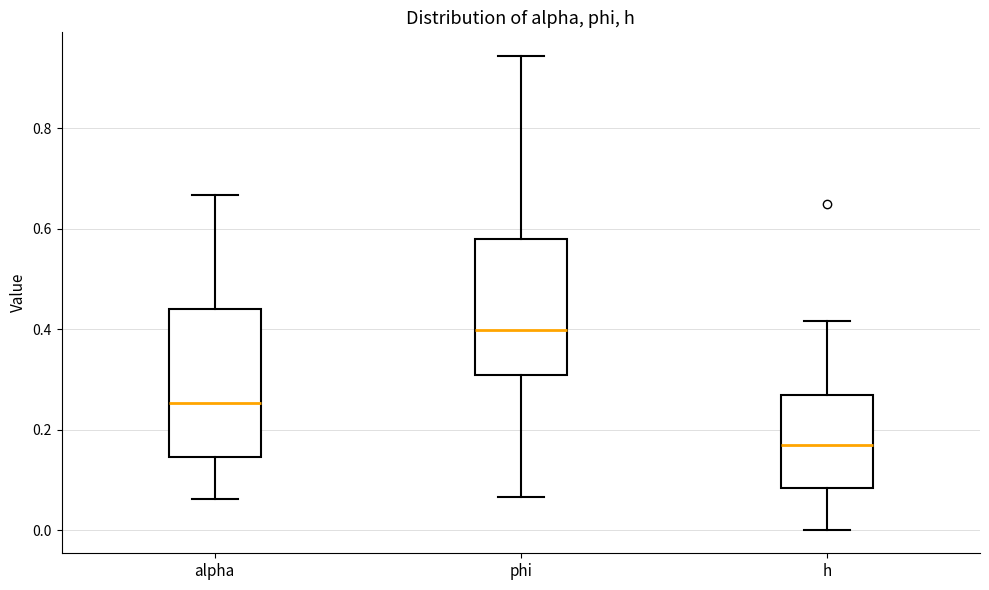

Where does the upper whisker of the box for alpha end on the y-axis? The values are not printed on the chart, so give them approximately, as read against the axis.

0.66